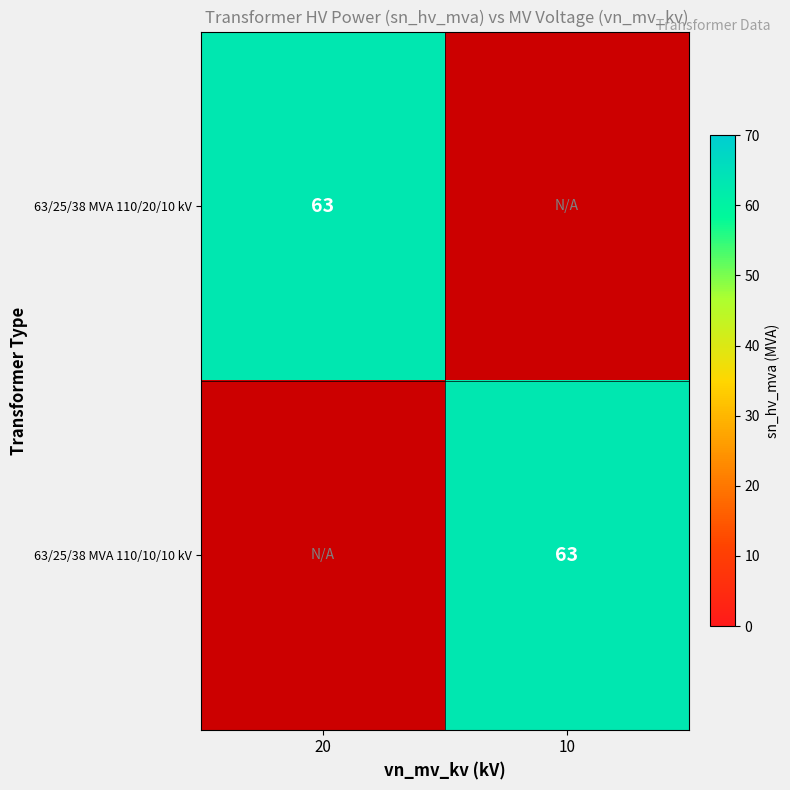

True or false: 63/25/38 MVA 110/20/10 kV has a value of 63 at 20.

True